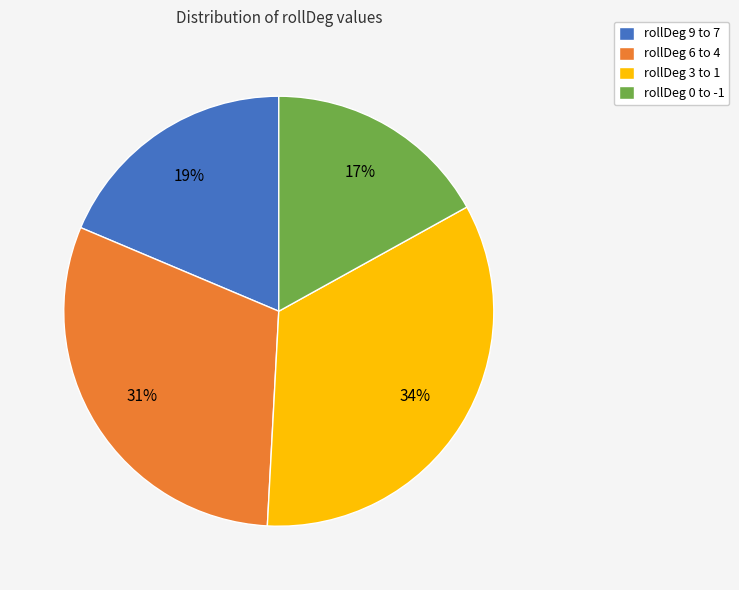

Combined, do rollDeg 0 to -1 and rollDeg 9 to 7 account for over 50%?

No